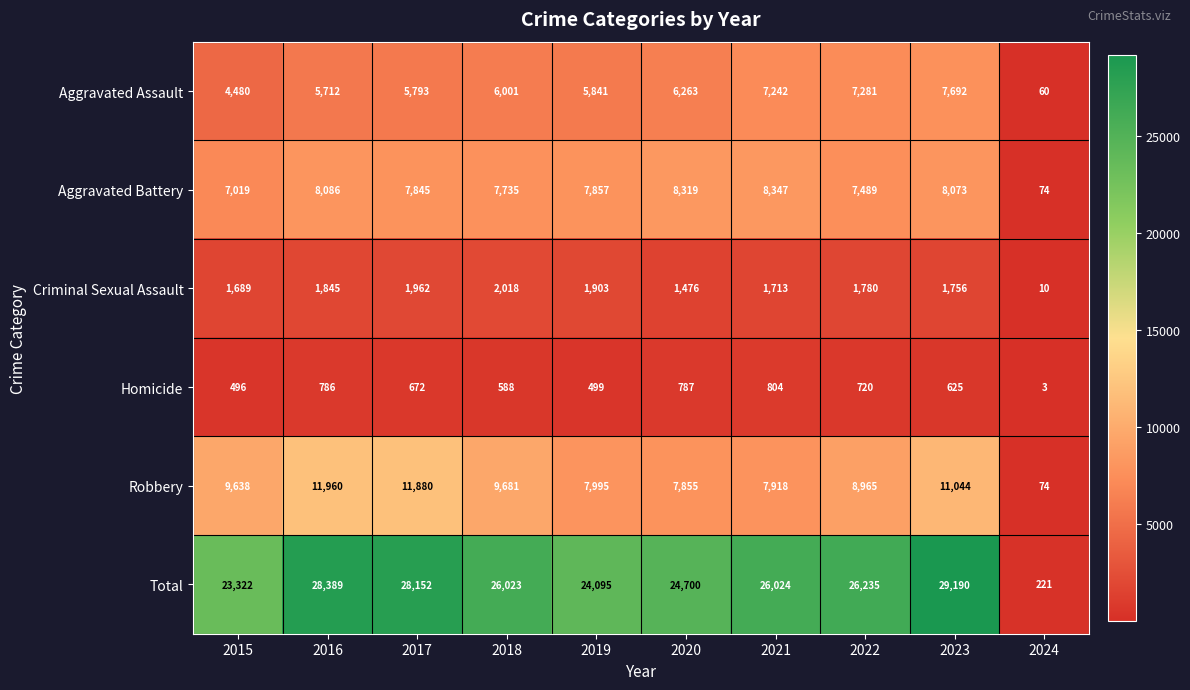

Which series changed the most between 2019 and 2020?

Total